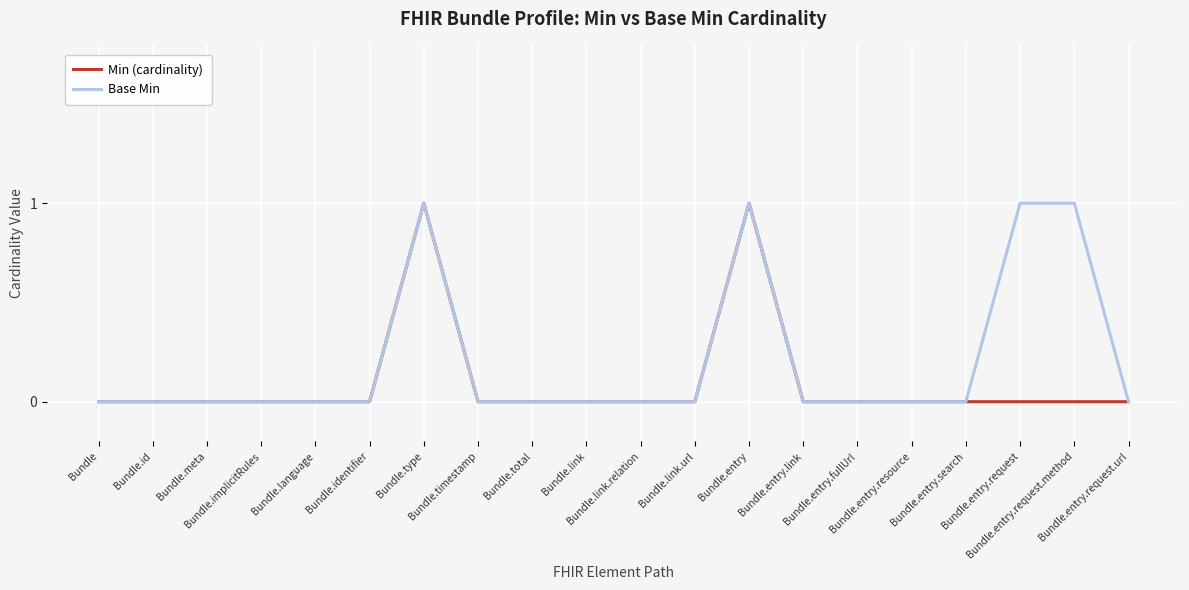

Rank the series by their average value, from highest to lowest.

Base Min, Min (cardinality)